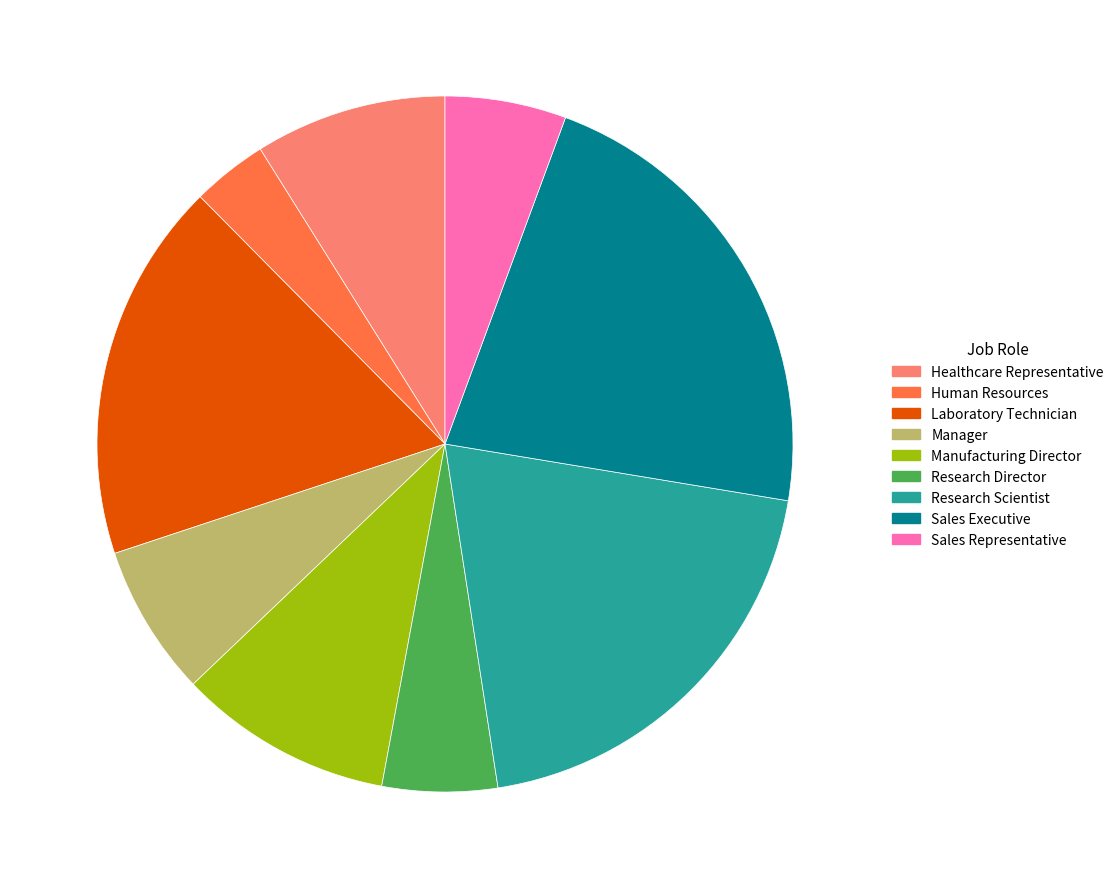

Which slice is the largest?

Sales Executive